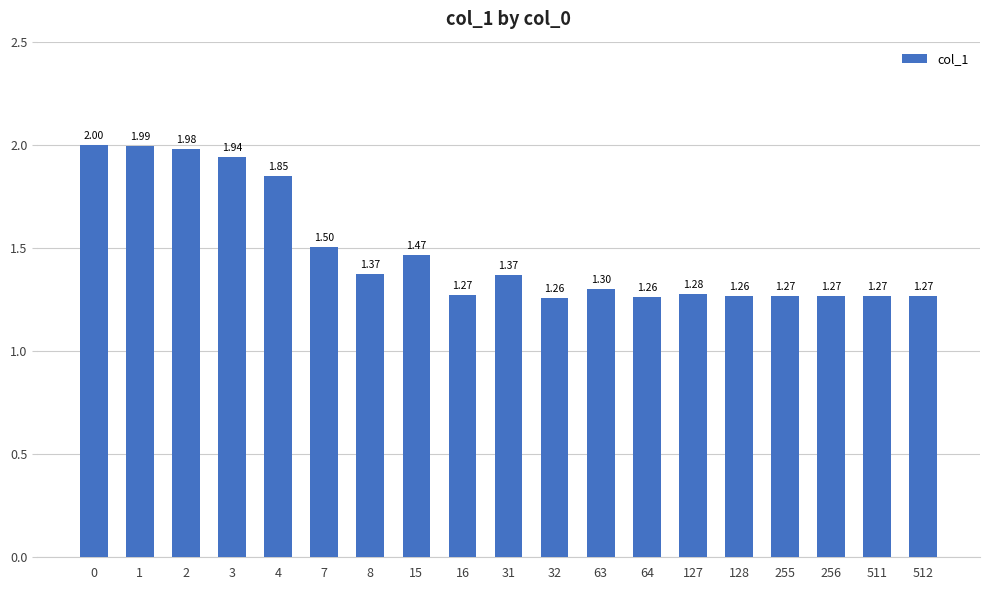

What is the ratio of the value at 3 to the value at 32?

1.5